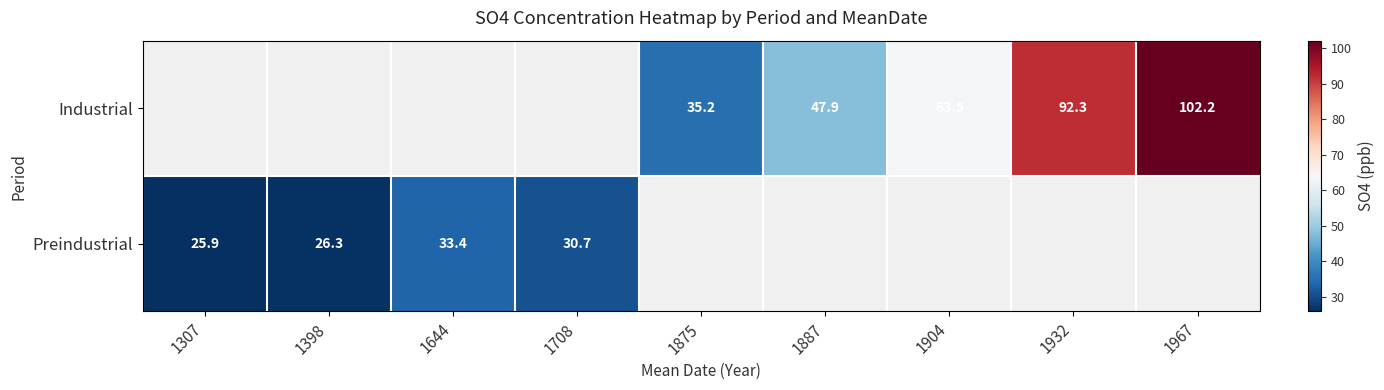

The Industrial series shows 59.0 at 1932. True or false?

False